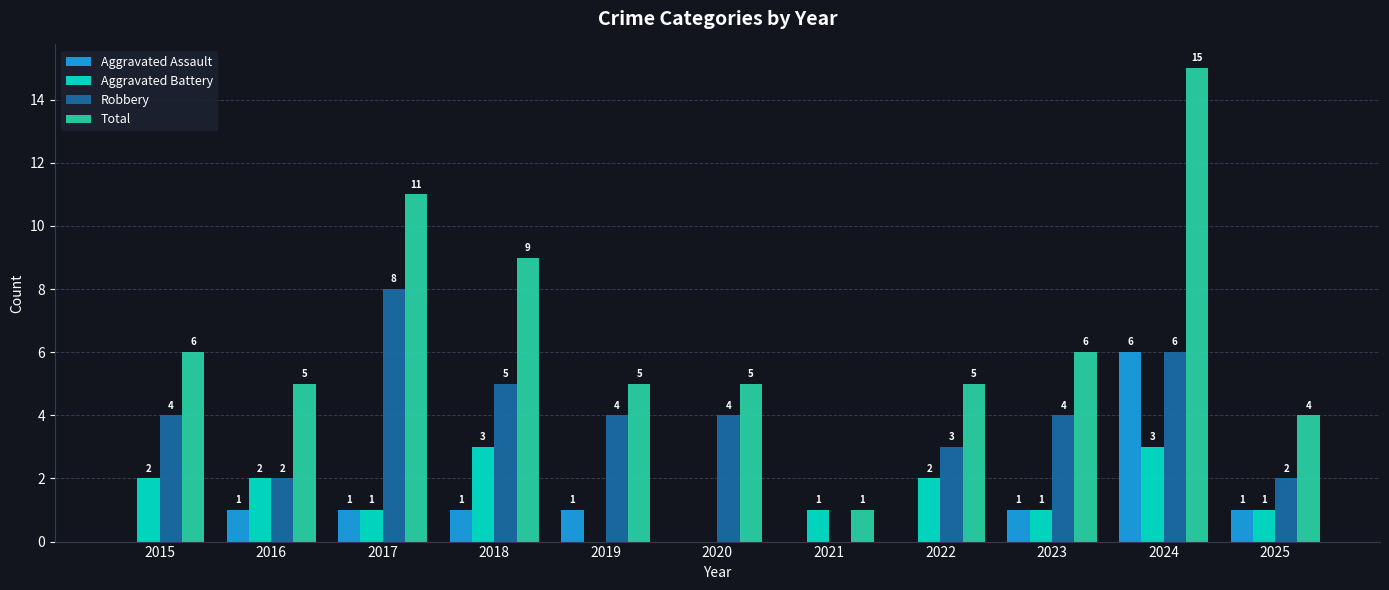

Reading right to left, what are all the values shown in this chart?

Aggravated Assault: 1	6	1	0	0	0	1	1	1	1	0
Aggravated Battery: 1	3	1	2	1	0	0	3	1	2	2
Robbery: 2	6	4	3	0	4	4	5	8	2	4
Total: 4	15	6	5	1	5	5	9	11	5	6